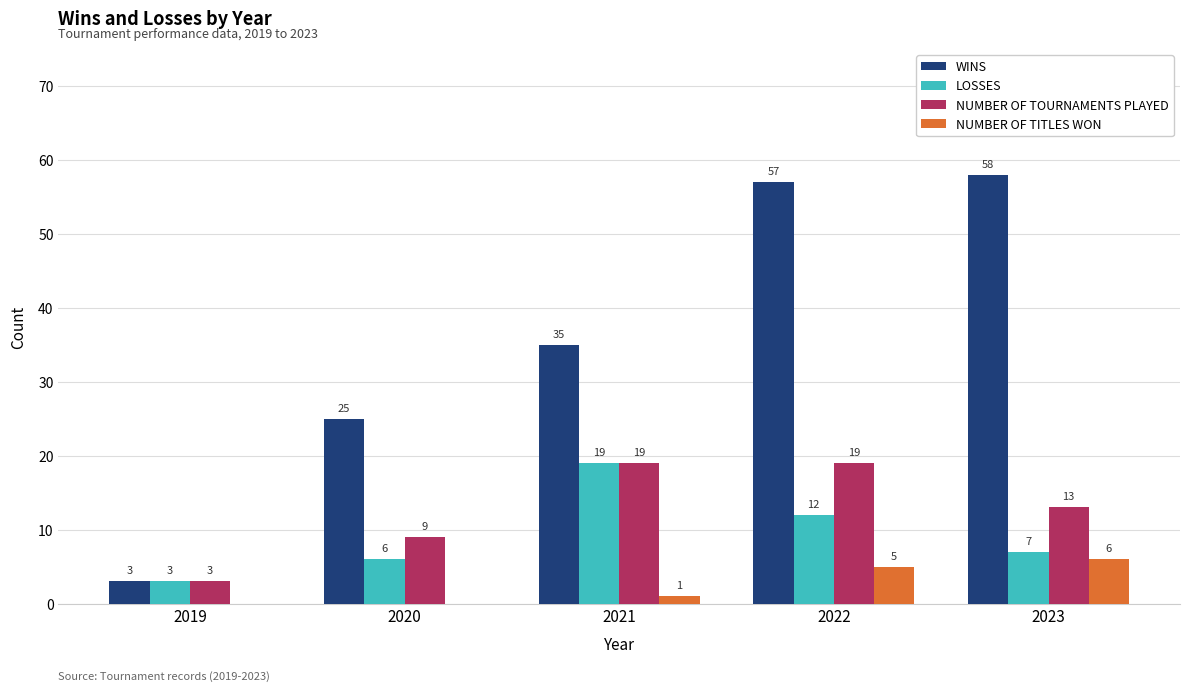

What is the maximum value for WINS?

58